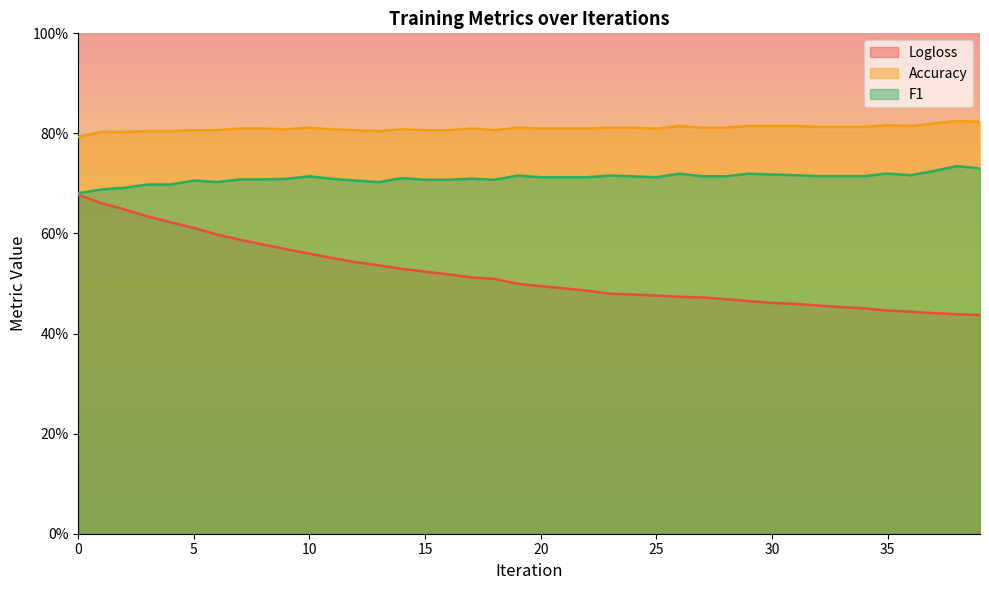

Does the chart display data point markers on the line(s)?

No